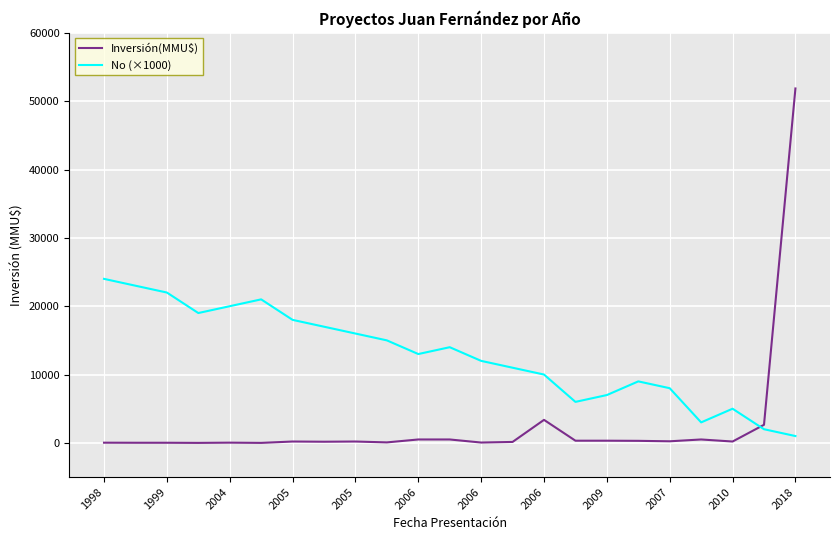

List the series in order of their overall mean, lowest first.

Inversión(MMU$), No (×1000)